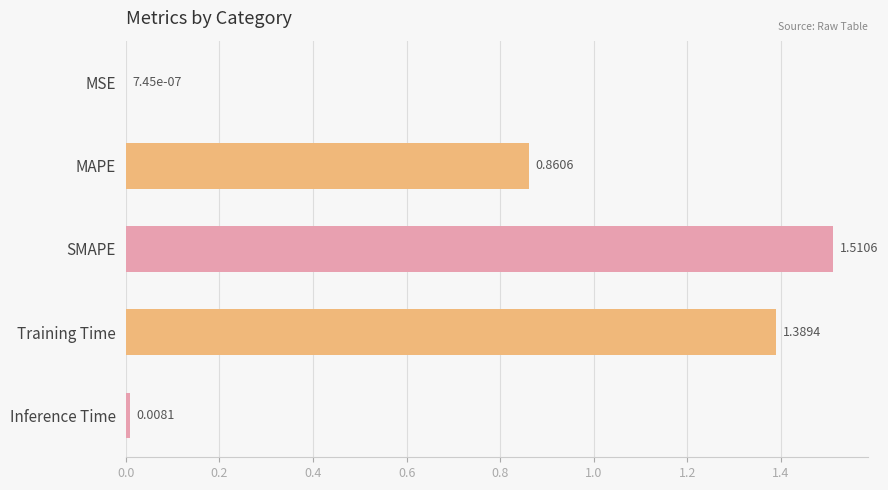

Count the number of categories in the chart.

5